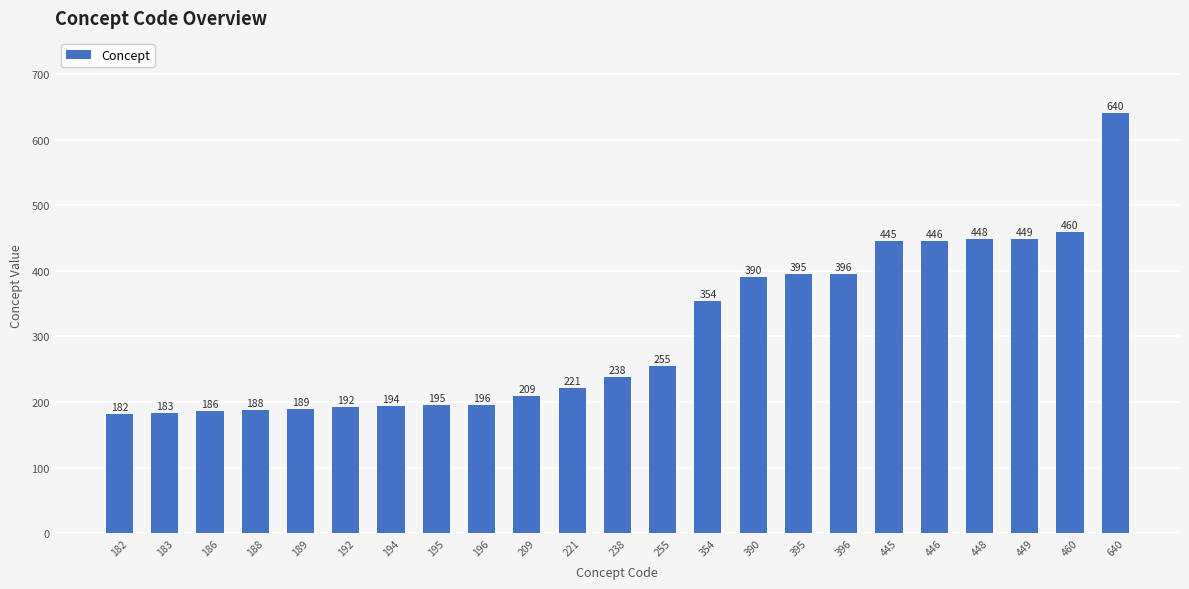

Rank the categories by value from lowest to highest.

182, 183, 186, 188, 189, 192, 194, 195, 196, 209, 221, 238, 255, 354, 390, 395, 396, 445, 446, 448, 449, 460, 640